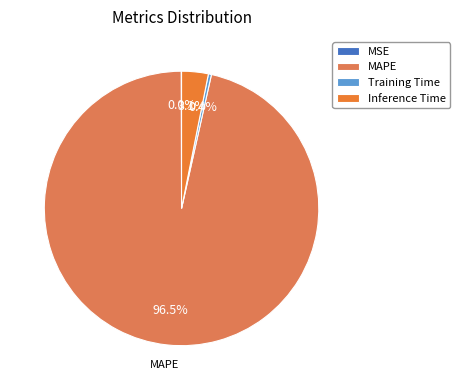

What is the largest slice in the pie chart?

MAPE